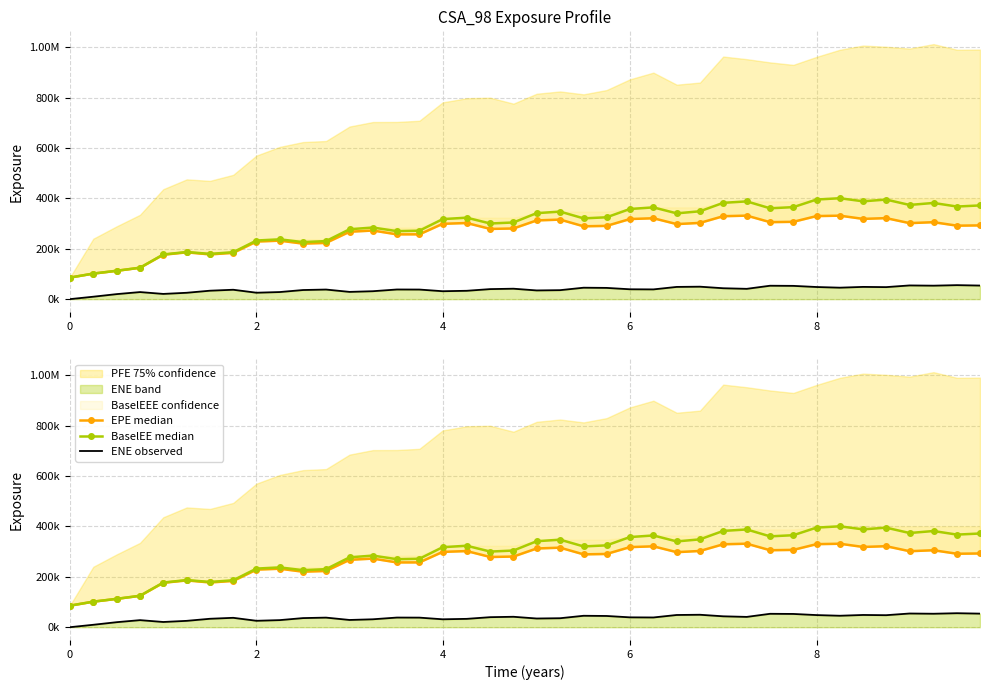

How many categories are shown in the chart?

40